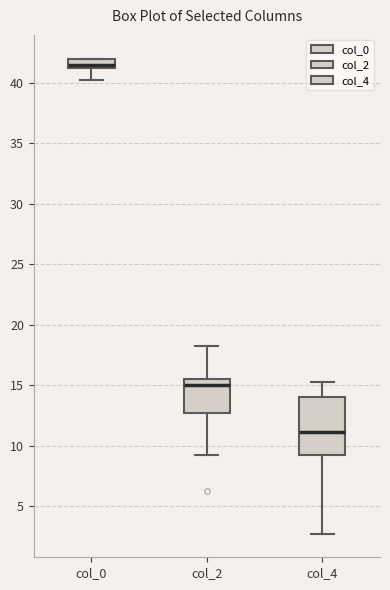

Which box is the tallest, from its lower edge to its upper edge?

col_4